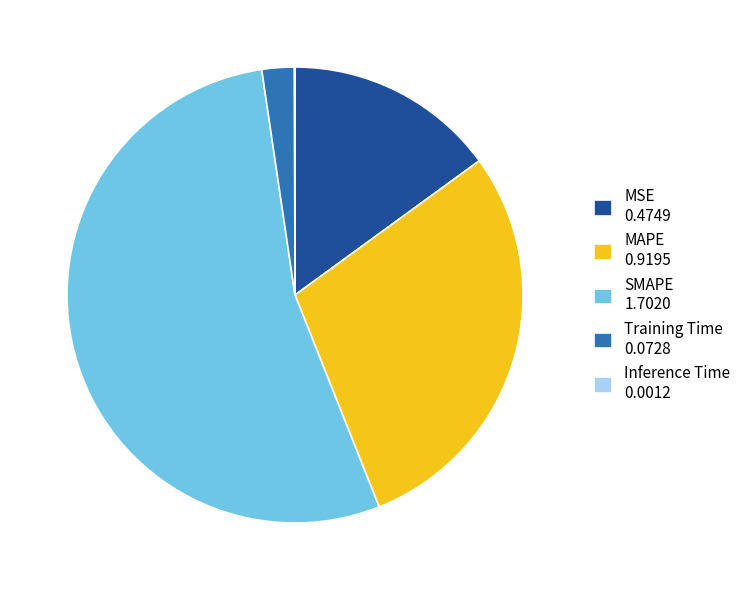

Is the sum of MAPE 0.9195 and Training Time 0.0728 greater than half?

No